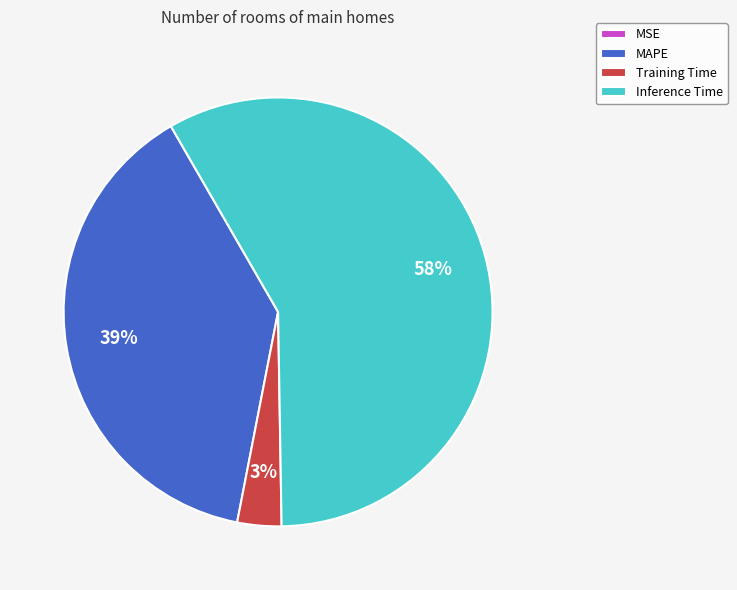

To the nearest percent, what is the average slice percentage?

25%